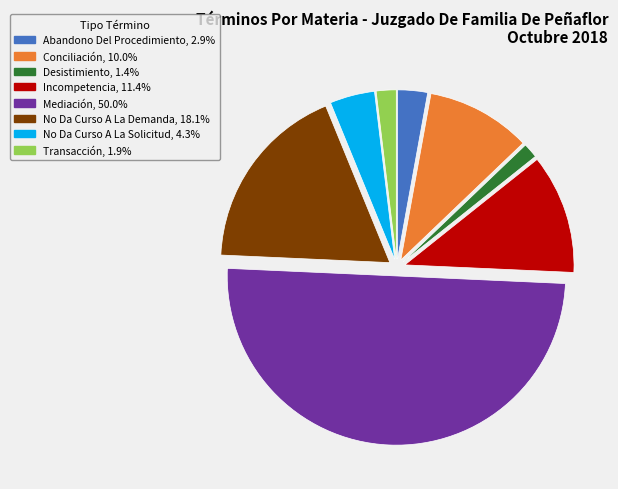

Is it true that Abandono Del Procedimiento is 18% of the pie?

False